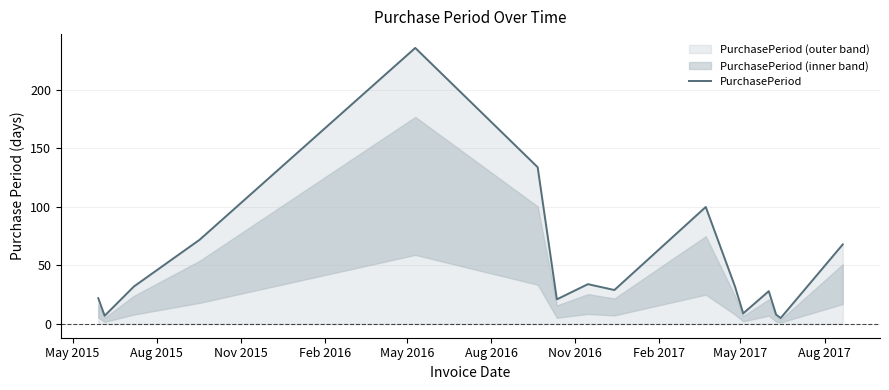

What is the difference between the values at May 2015 and Aug 2015?

15